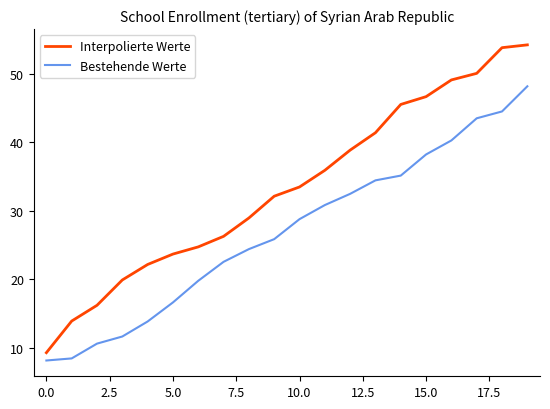

What is the greatest value displayed?

54.3